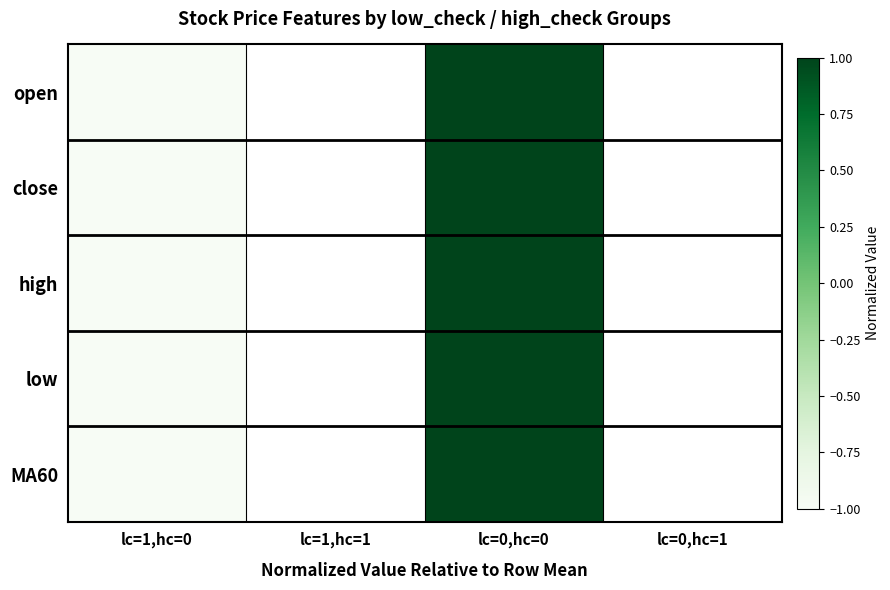

Is the value of close at lc=0,hc=1 greater than the value of open at lc=0,hc=0?

No